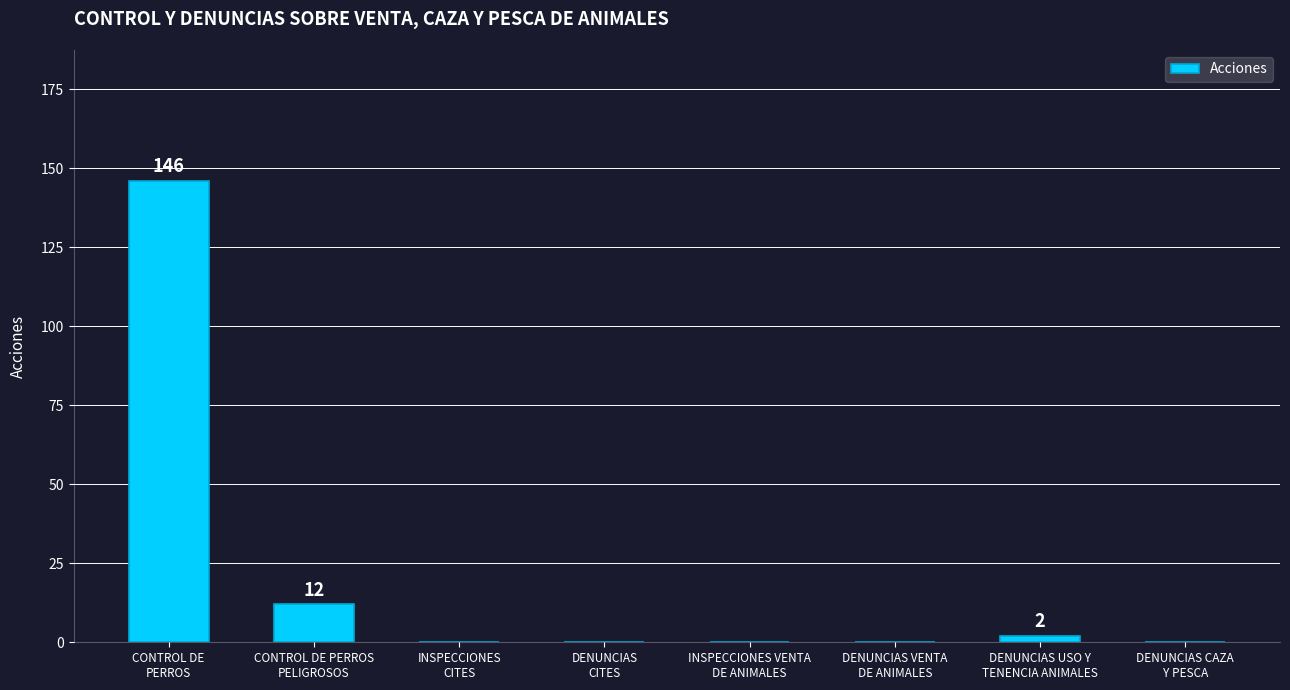

What is the average value?

20